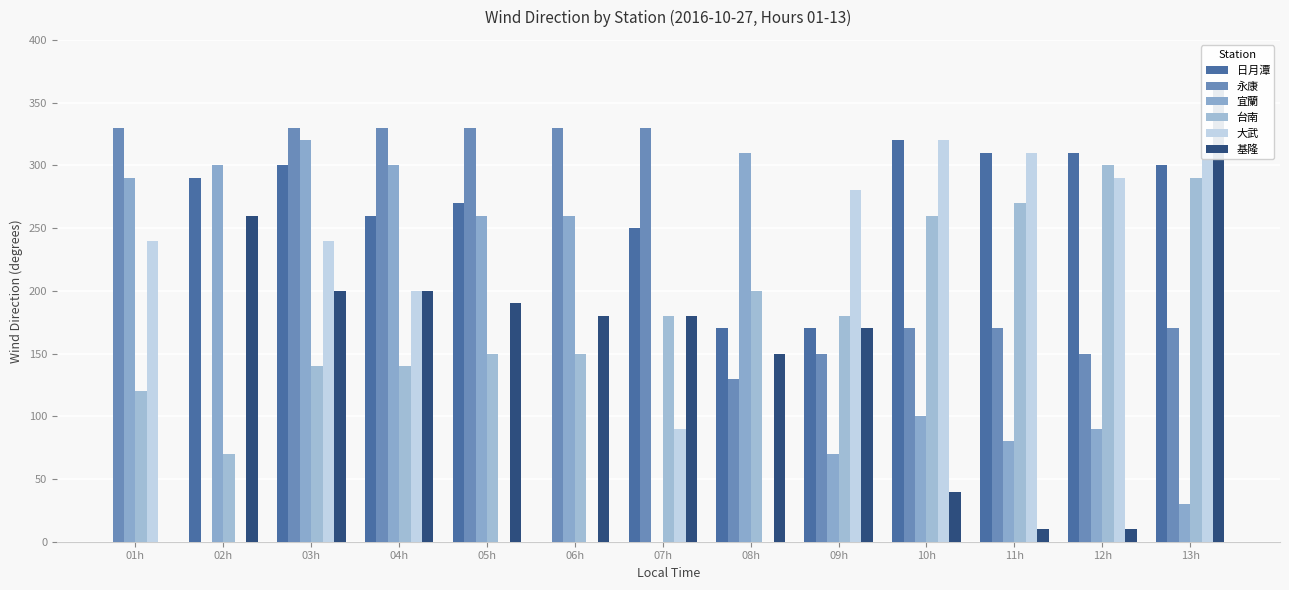

Count the number of categories in the chart.

13